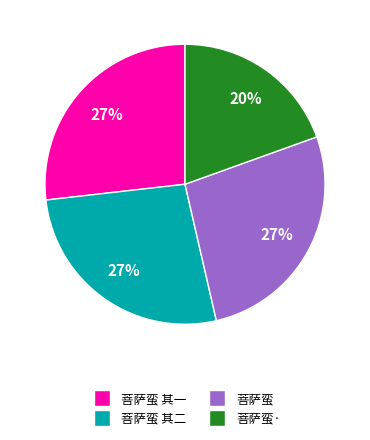

To the nearest percent, what is the average slice percentage?

25%